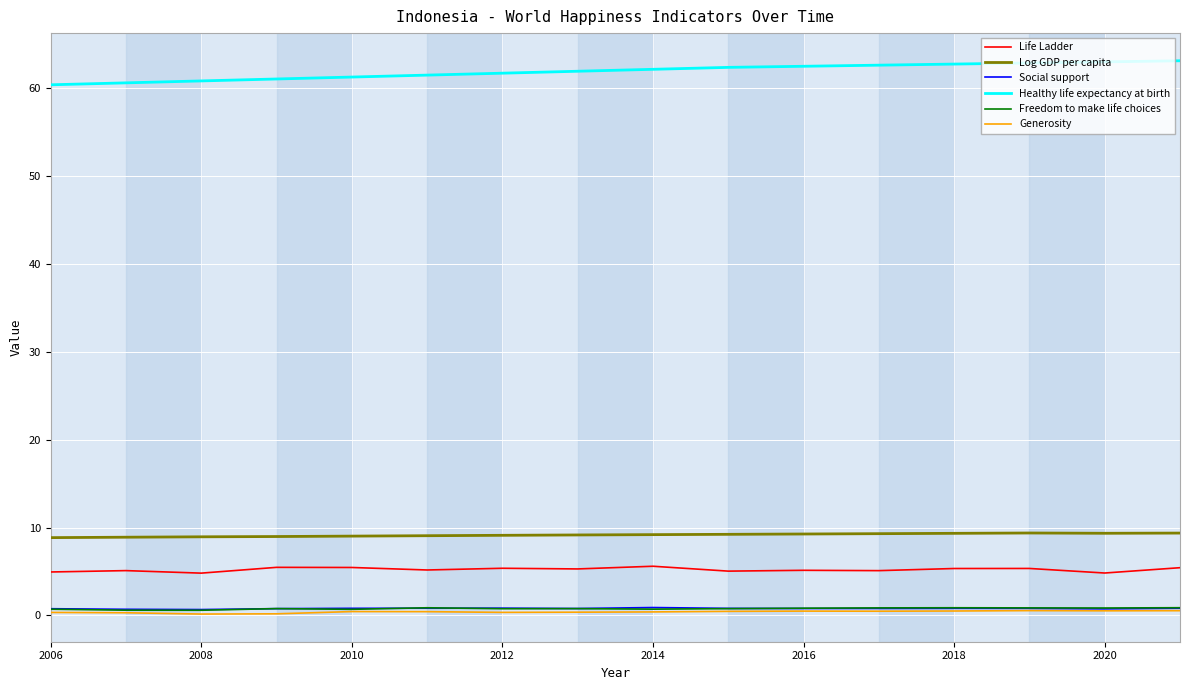

What is the highest value of the Log GDP per capita series?

9.4